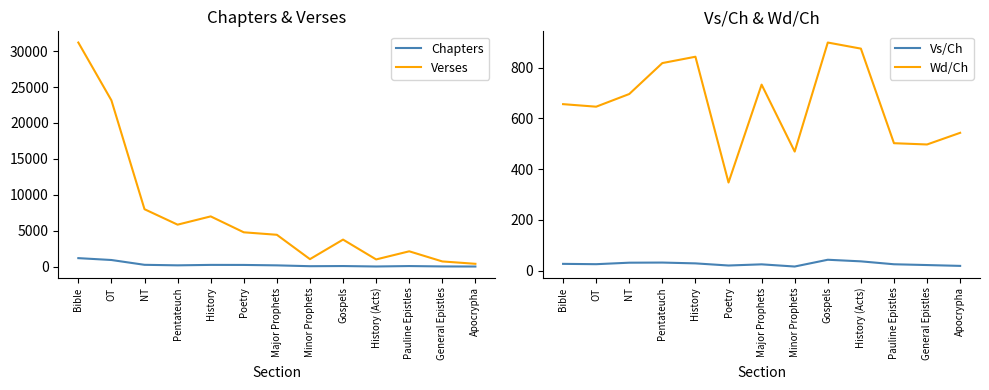

The Verses series shows 575.4 at Apocrypha. True or false?

False